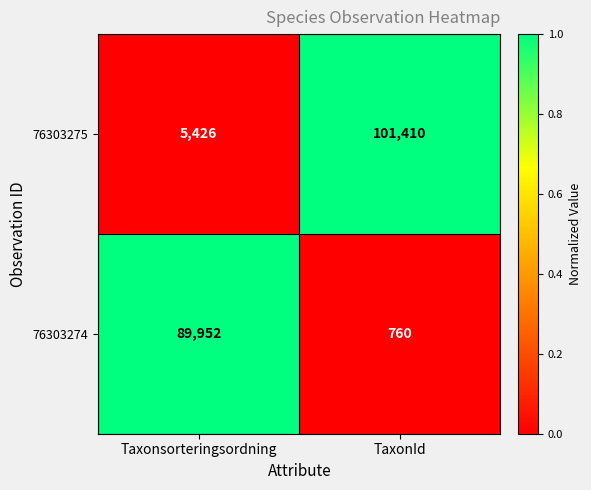

Is the value of 76303275 at TaxonId greater than the value of 76303274 at TaxonId?

Yes